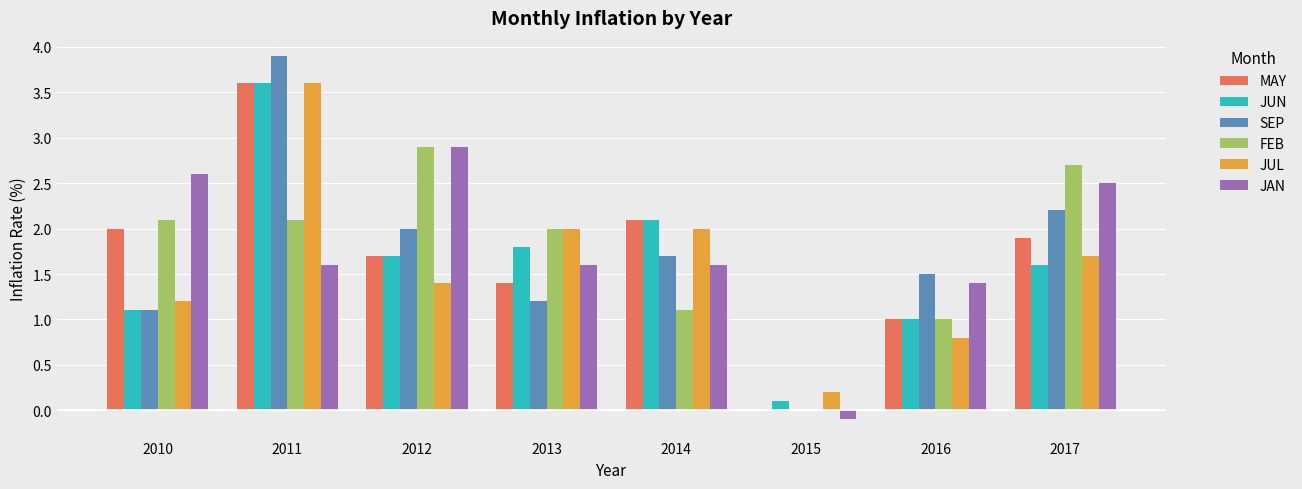

Are the bars horizontal?

No